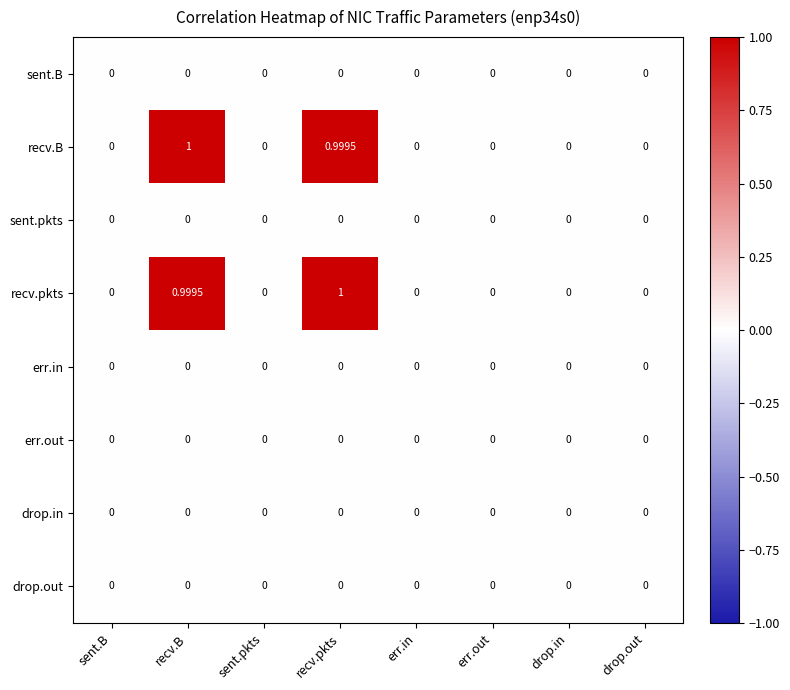

Which series changed the most between recv.pkts and err.out?

recv.pkts